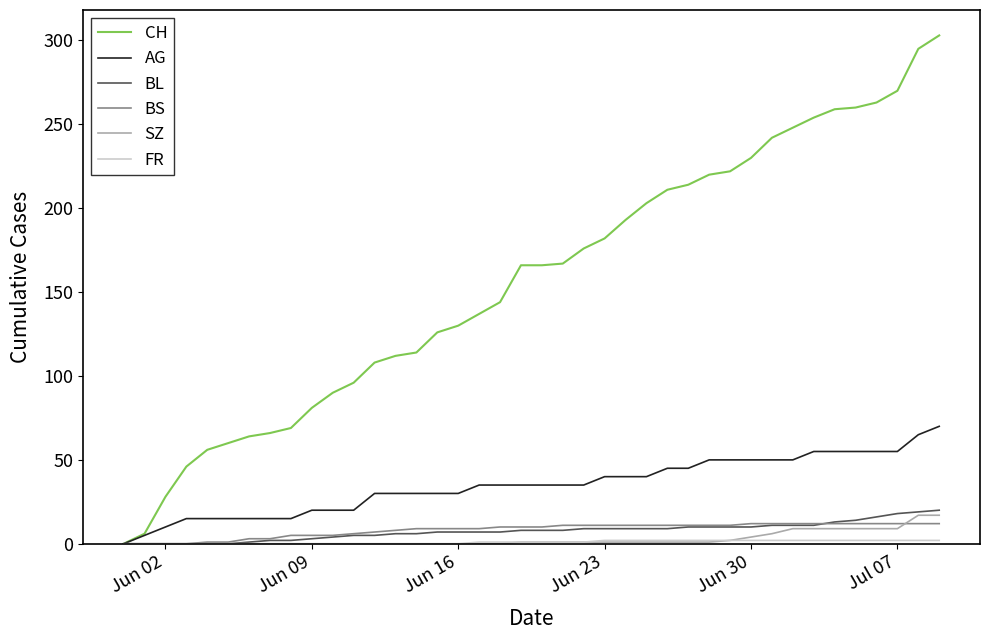

Which series has the largest total across all categories?

CH